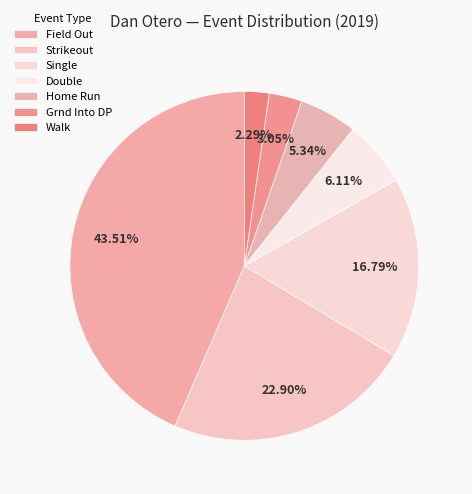

Count the number of slices in the pie.

7